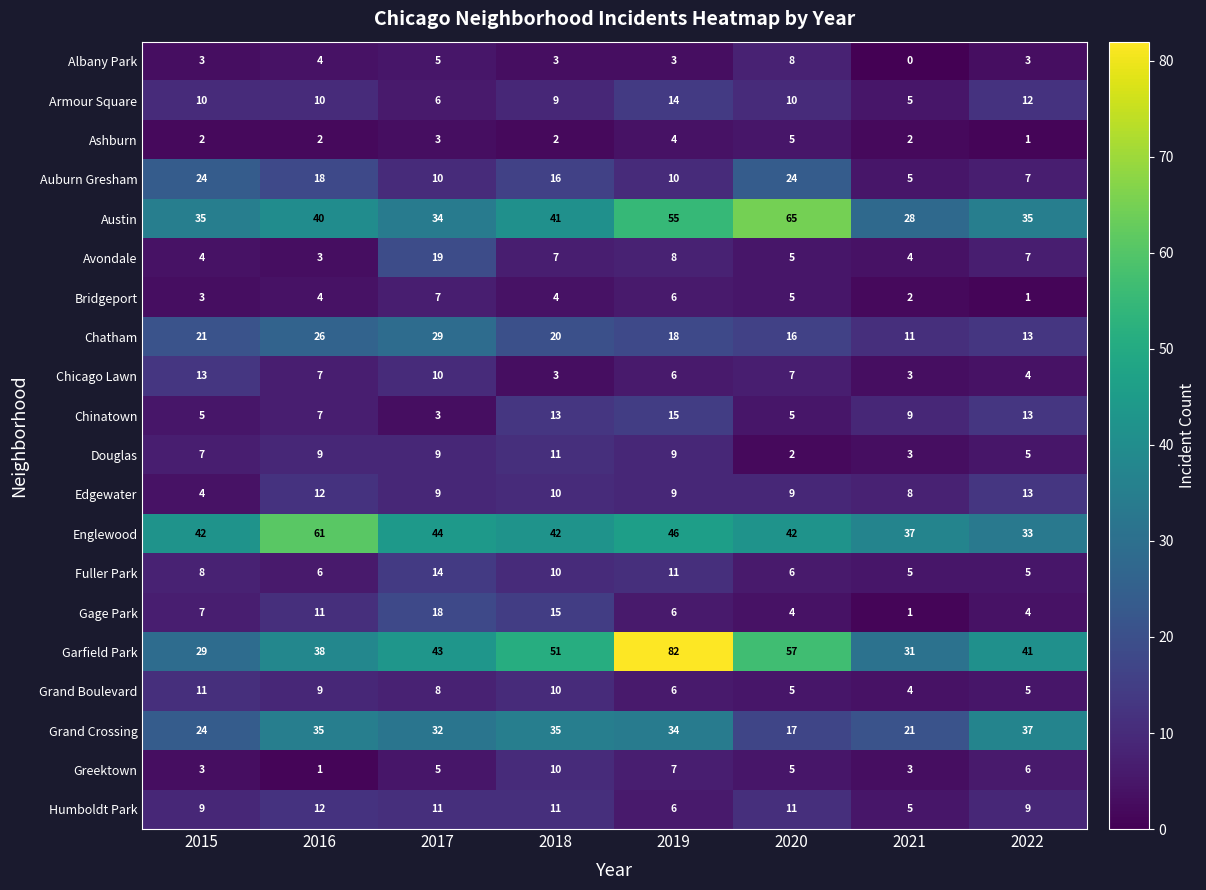

Between 2016 and 2022, which series saw the biggest shift?

Englewood